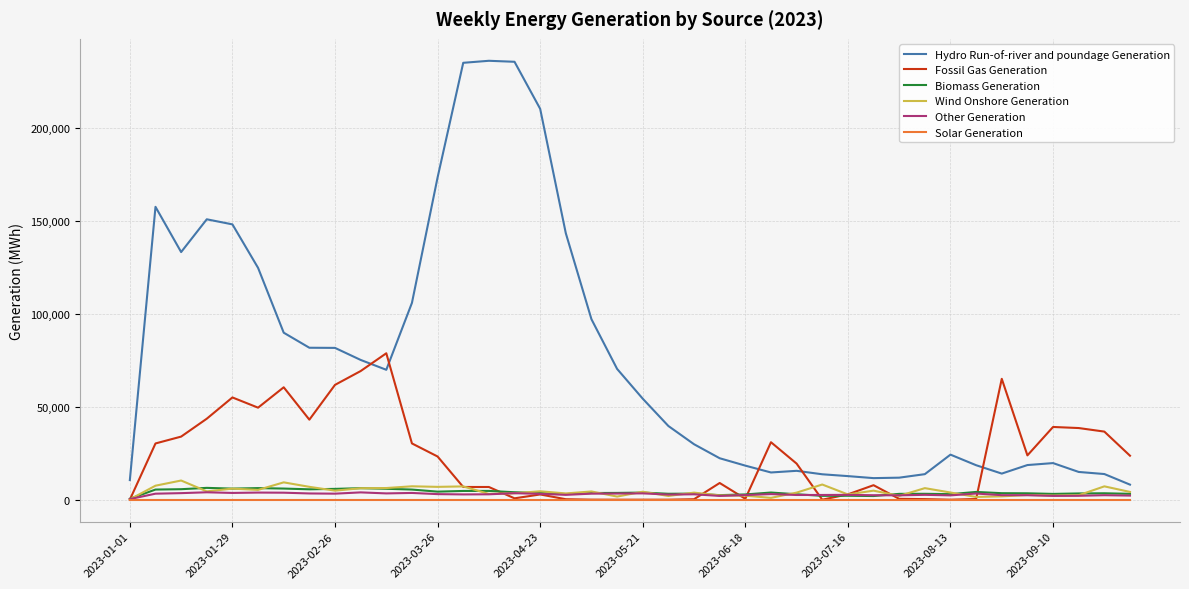

Which series has the largest total across all categories?

Hydro Run-of-river and poundage Generation